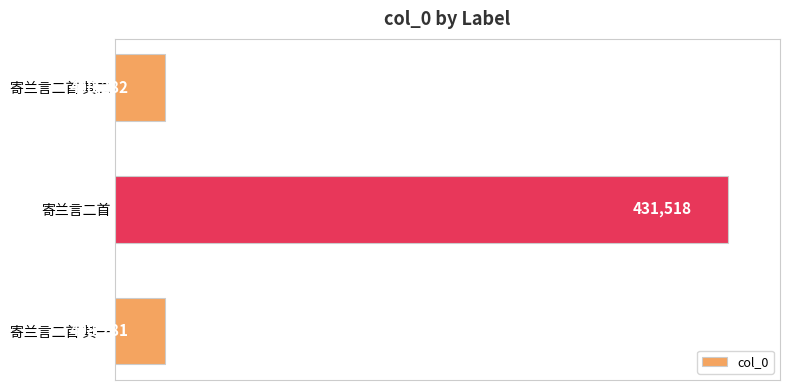

What is the approximate value at 寄兰言二首 其一?

408281